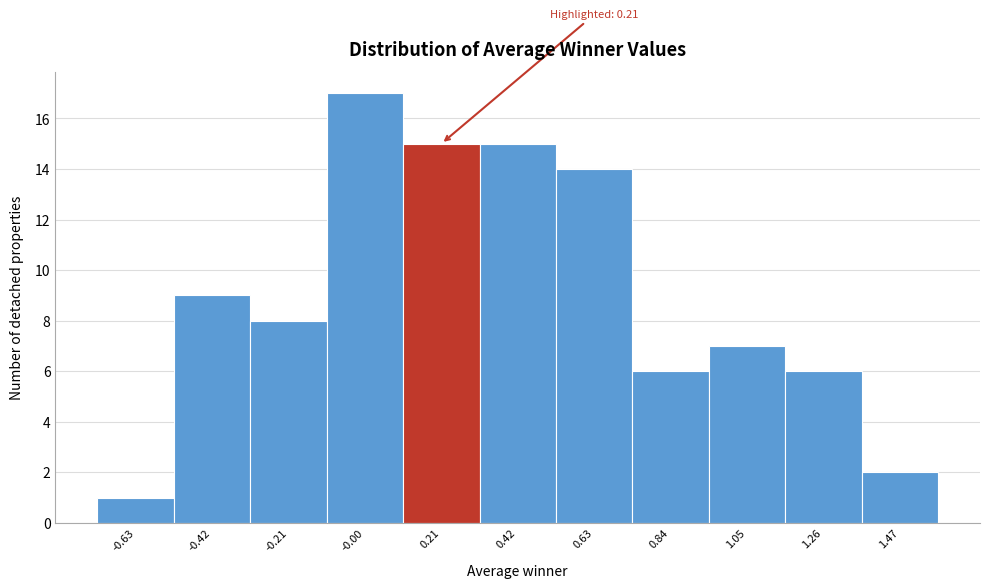

Reading left to right, extract all data points from this chart.

-0.63=1	-0.42=9	-0.21=8	-0.00=17	0.21=15	0.42=15	0.63=14	0.84=6	1.05=7	1.26=6	1.47=2